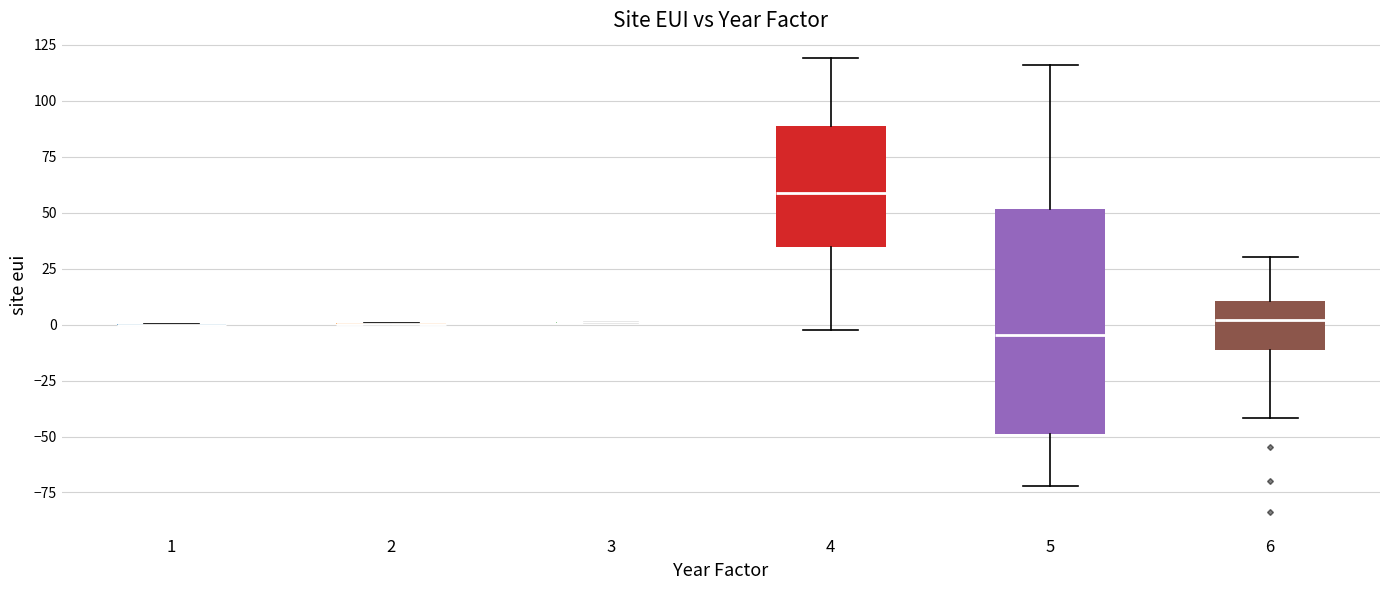

Reading left to right, transcribe this box plot: for each box, give where its median line is, the range the box spans, and where its two whiskers end, as read against the y-axis. The values are not printed on the chart, so give them approximately, as read against the axis.

1: box collapsed to a line at 0, whiskers 0 to 0
2: box collapsed to a line at 0, whiskers 0 to 0
3: box collapsed to a line at 0, whiskers 0 to 0
4: median 60, box 35 to 90, whiskers -5 to 120
5: median -5, box -50 to 50, whiskers -70 to 115
6: median 0, box -10 to 10, whiskers -40 to 30